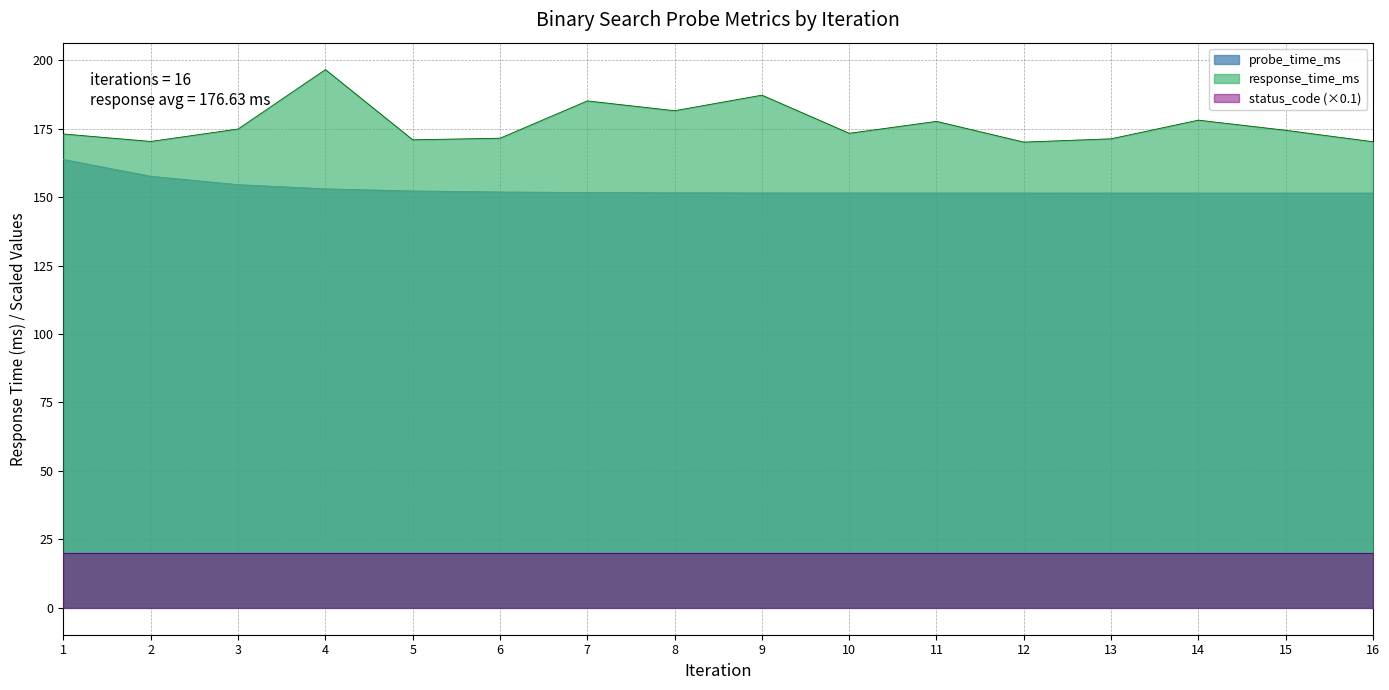

True or false: response_time_ms has a value of 307.9 at 15.

False